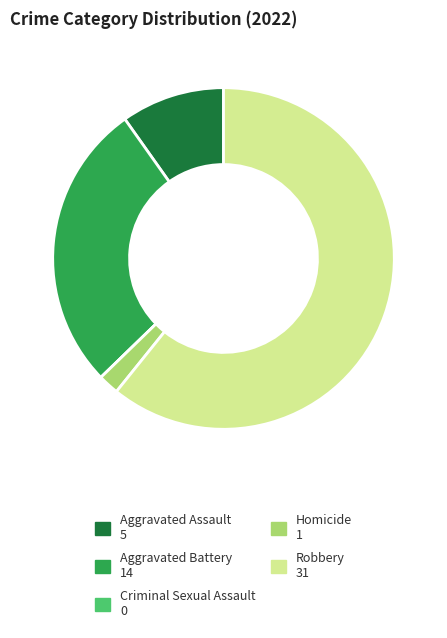

Is the sum of Aggravated Assault and Homicide greater than half?

No